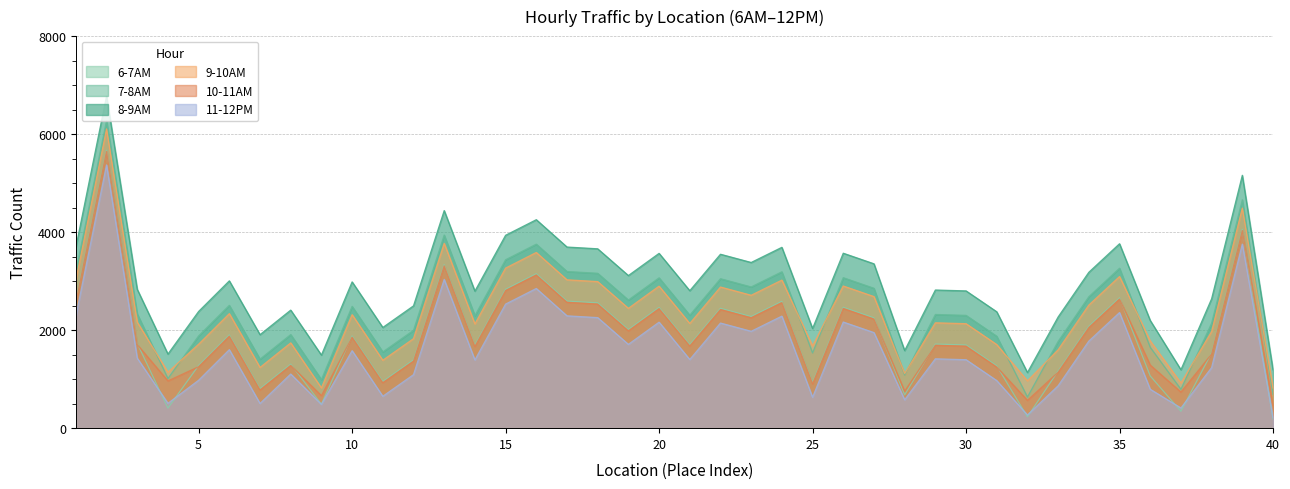

Where is 7-8AM nearest to the value 3456?

15